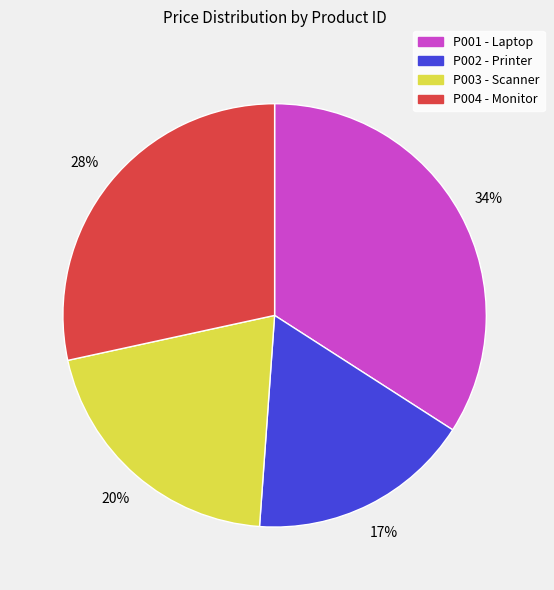

Is there any slice that represents more than half of the pie?

No